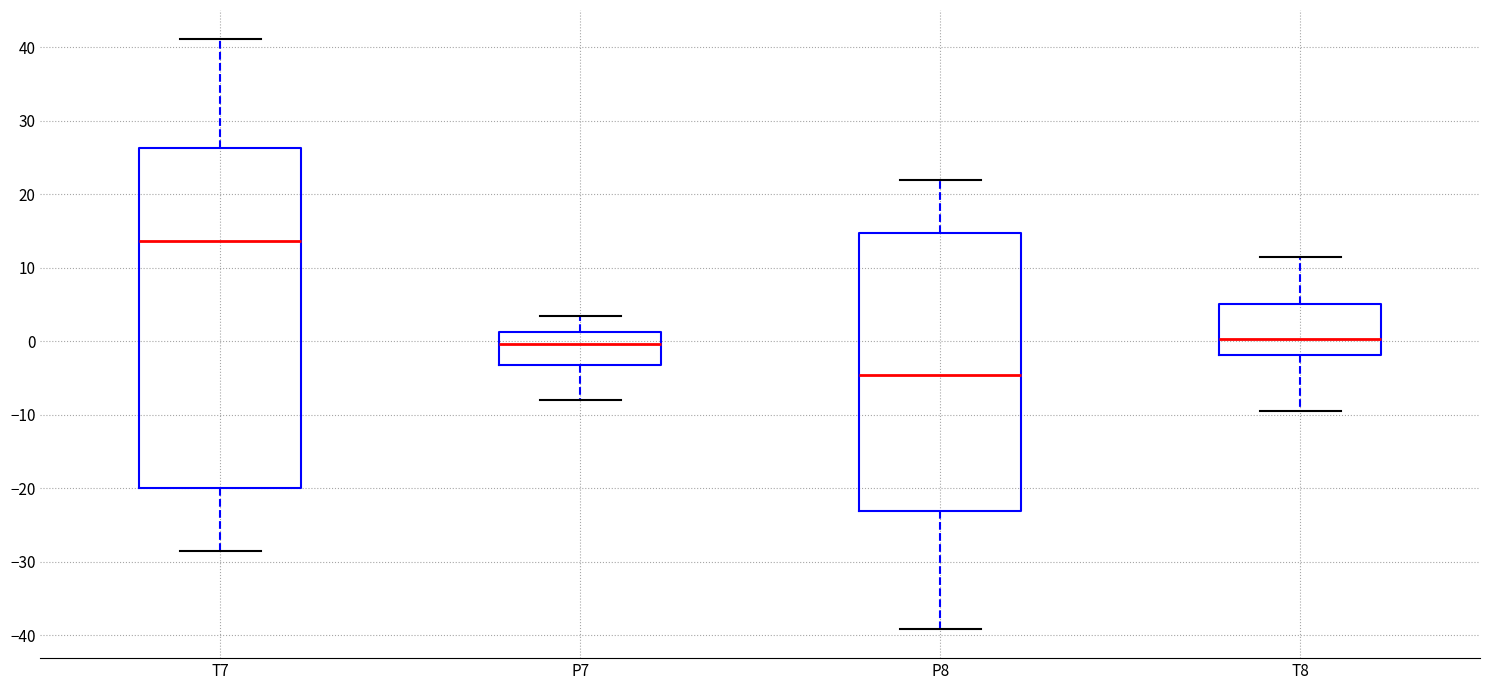

Comparing the boxes themselves (not the whiskers), which one is the tallest?

T7